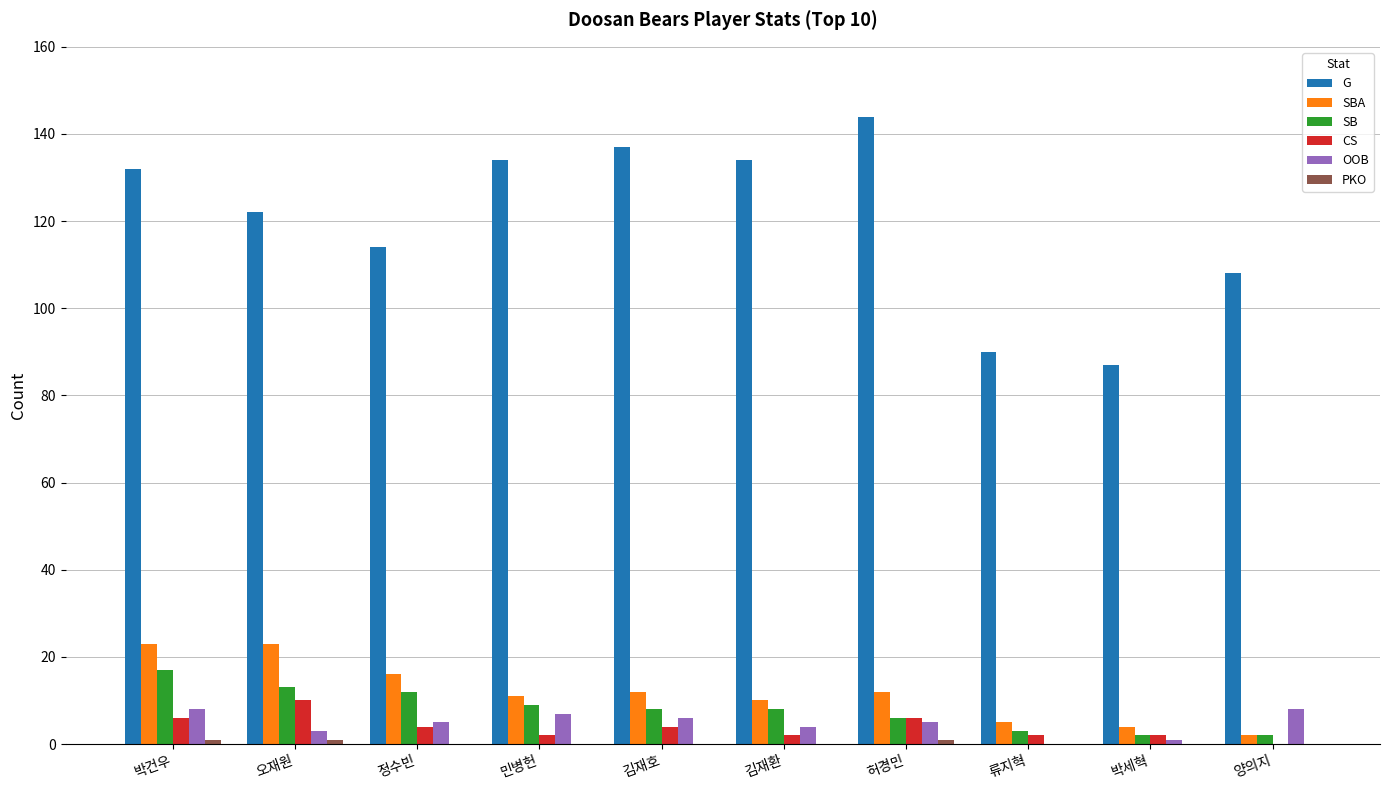

Read the SBA value at 정수빈.

16